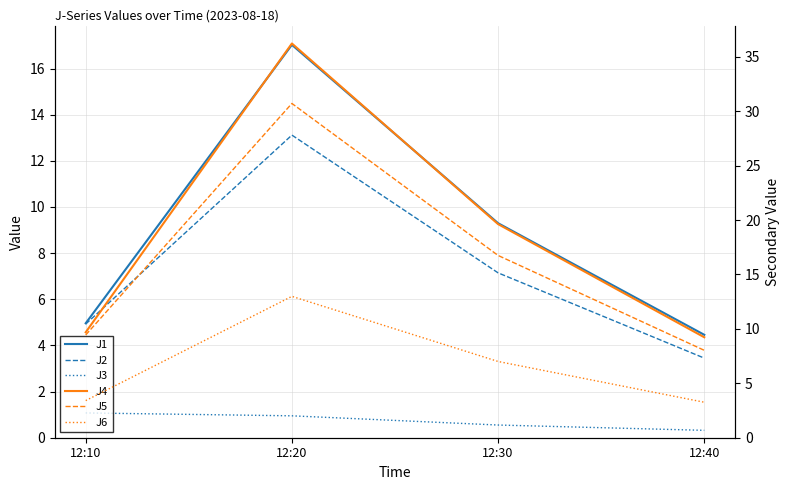

Which series has the largest total across all categories?

J4